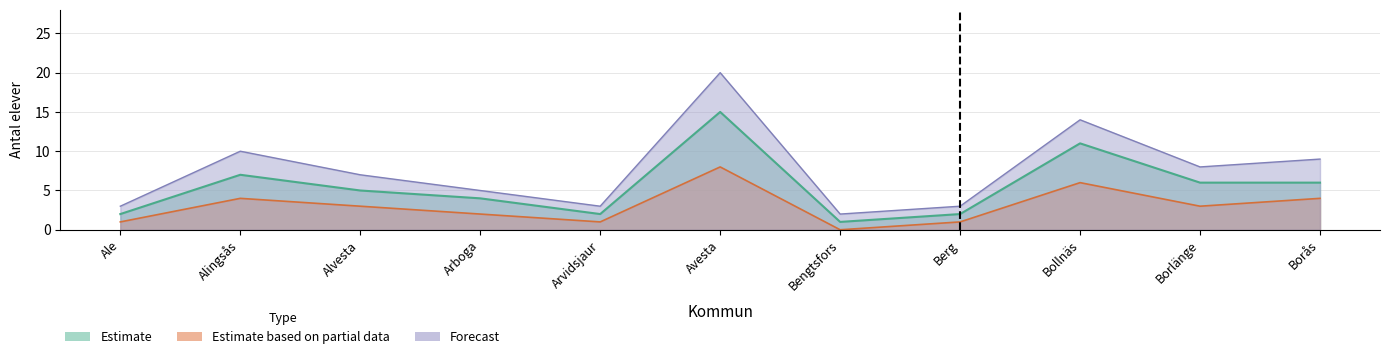

How many distinct data groups are displayed?

3